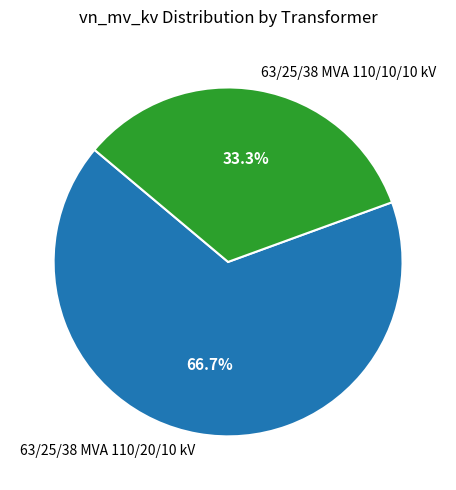

Count the number of slices in the pie.

2